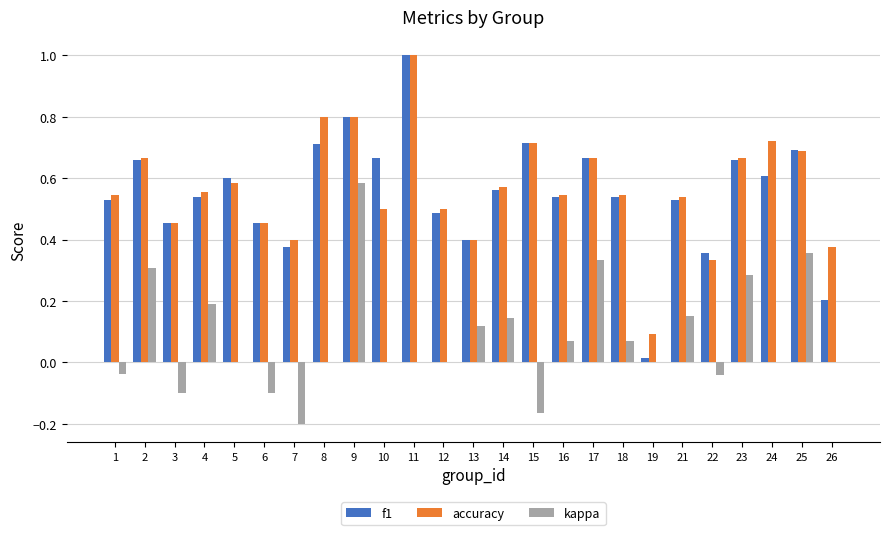

Which series changed the most between 6 and 13?

kappa